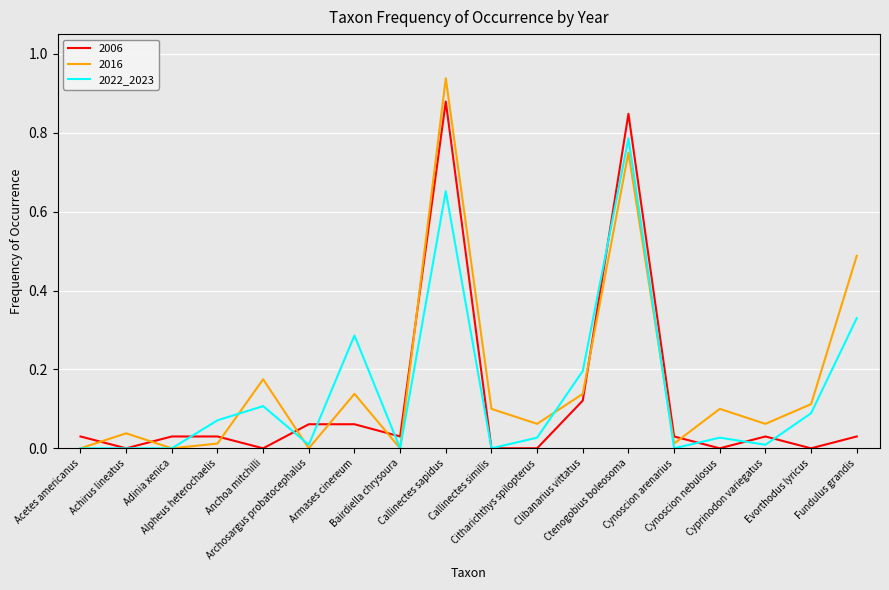

How many series are shown in this chart?

3